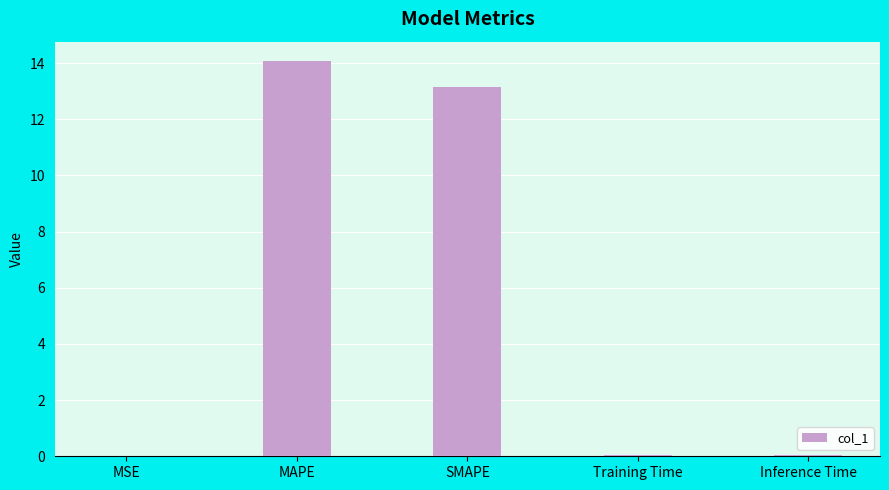

Between MAPE and Inference Time, which is larger?

MAPE